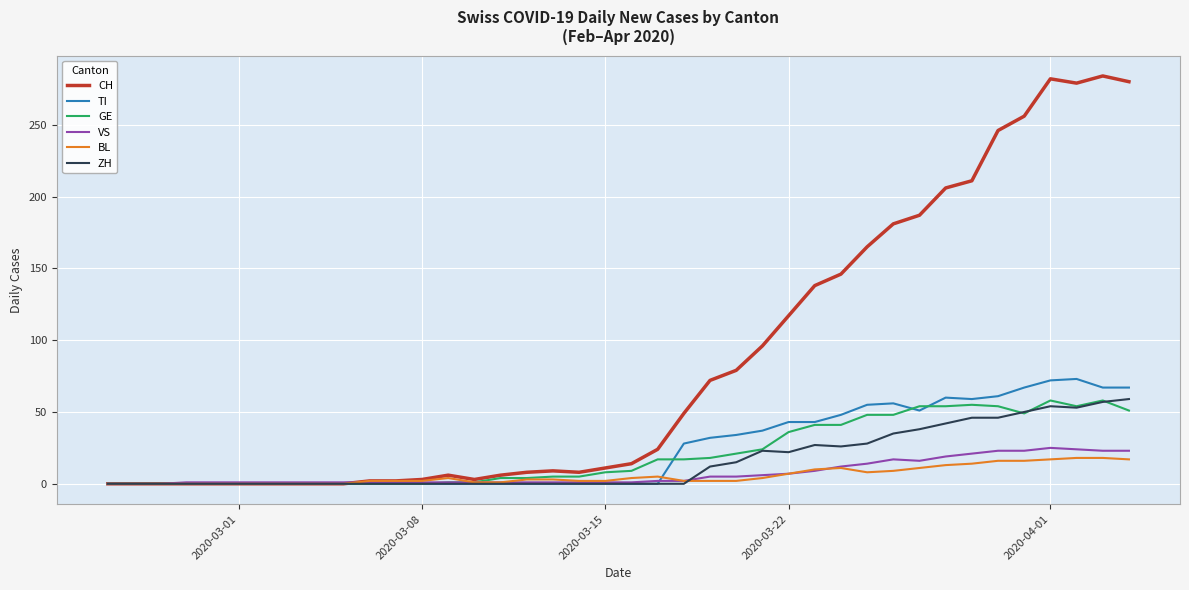

What is the maximum value for TI?

73